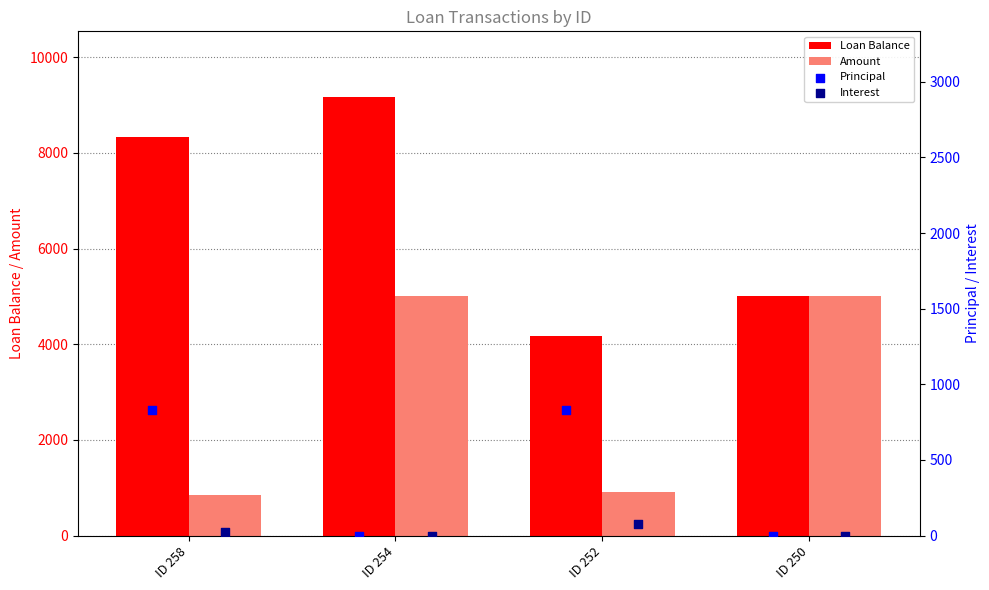

What are all the series names shown in the legend?

Loan Balance, Amount, Principal, Interest